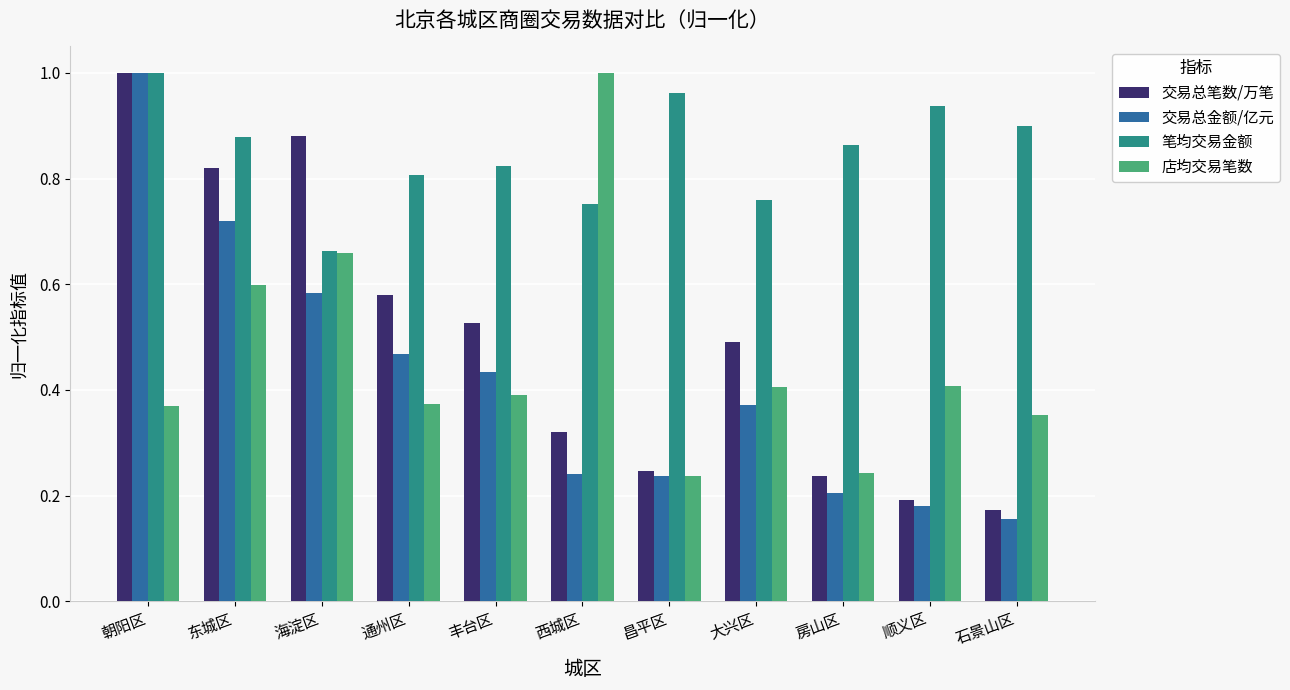

Is it true that 店均交易笔数 equals 0.2 at 海淀区?

False